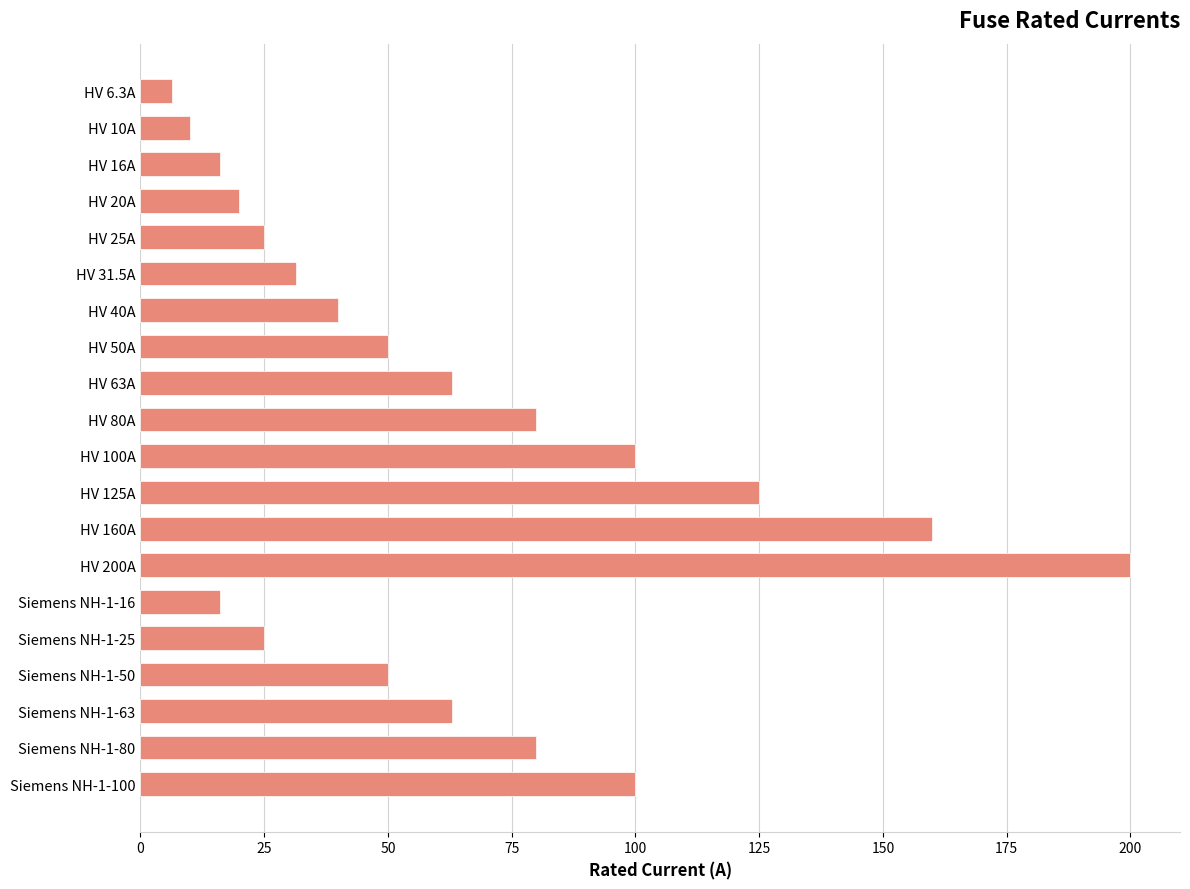

Which category has the highest value across all series?

HV 200A